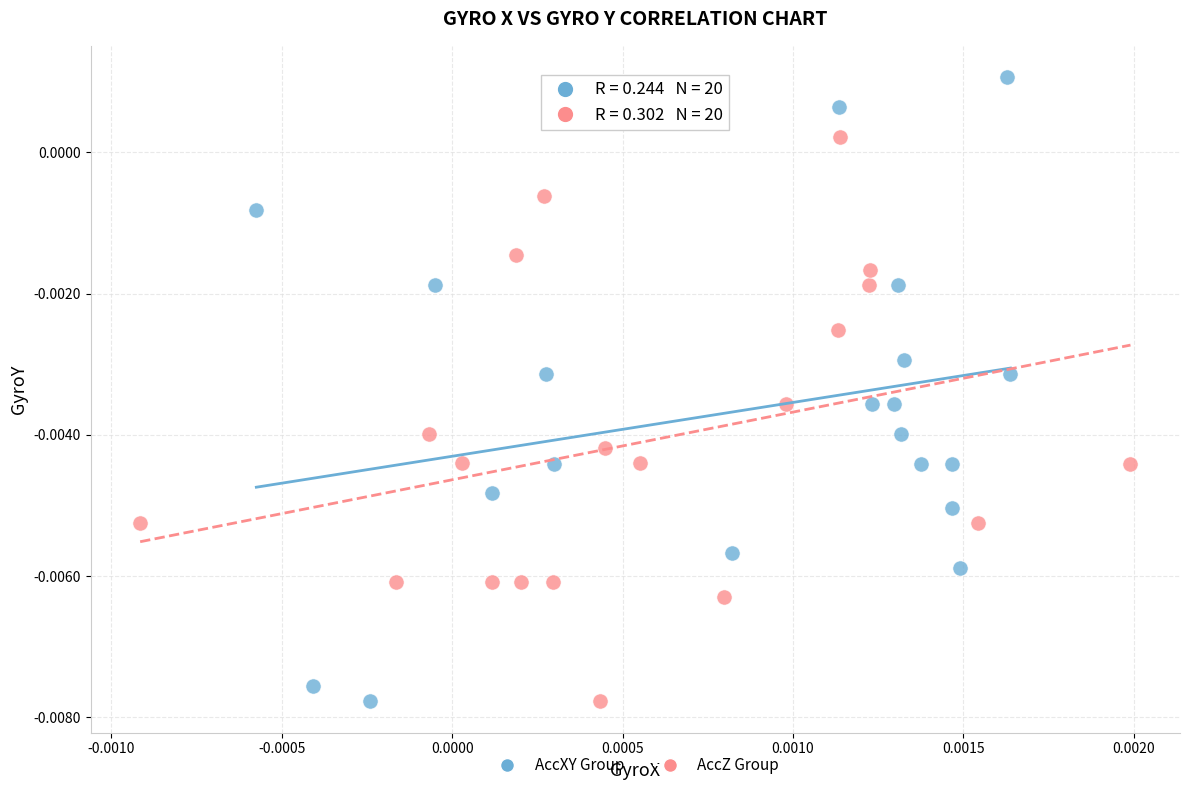

Which series reaches the maximum Y coordinate?

AccXY Group